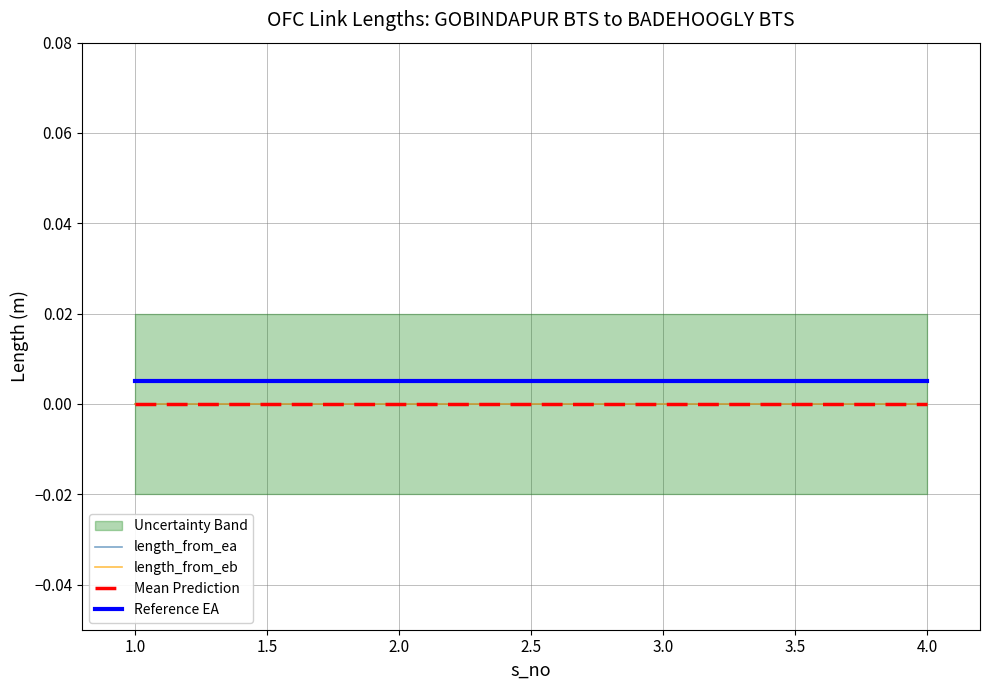

True or false: Reference EA has more than 2 interior local peaks.

False